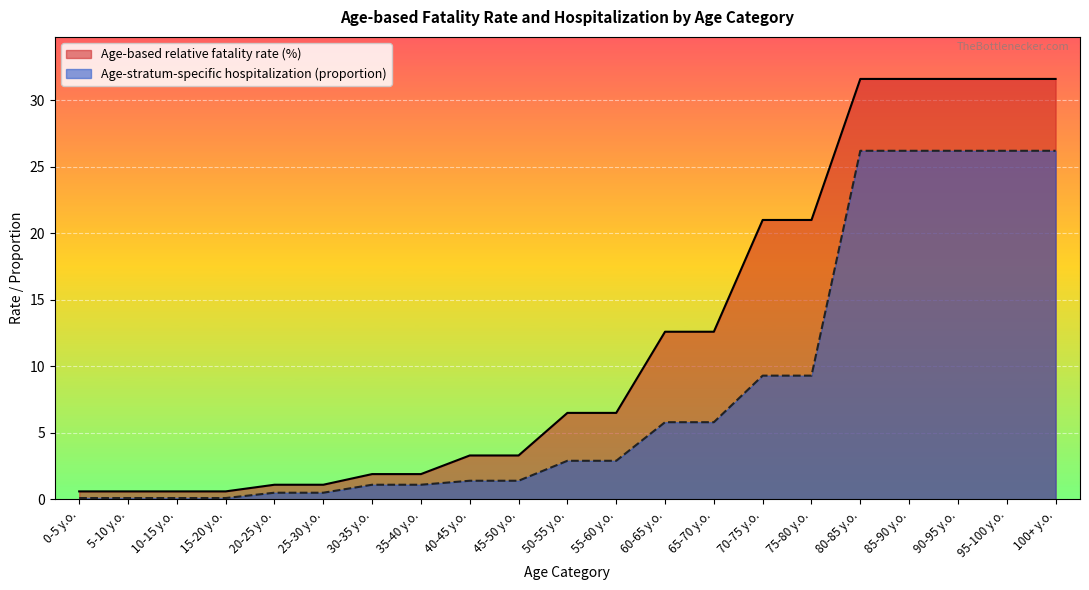

What is the spread (max minus min) of values at 75-80 y.o.?

11.7